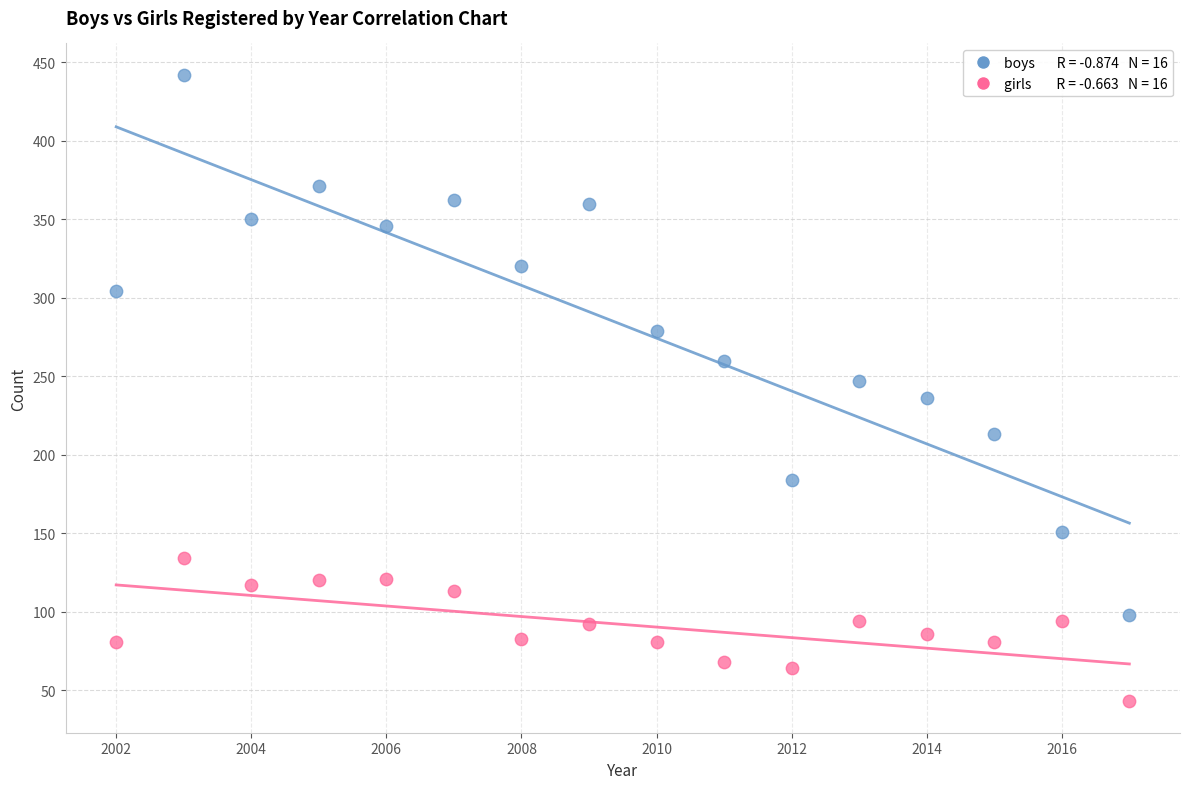

Across all data points, what is the range of Y values (max minus min)?

399